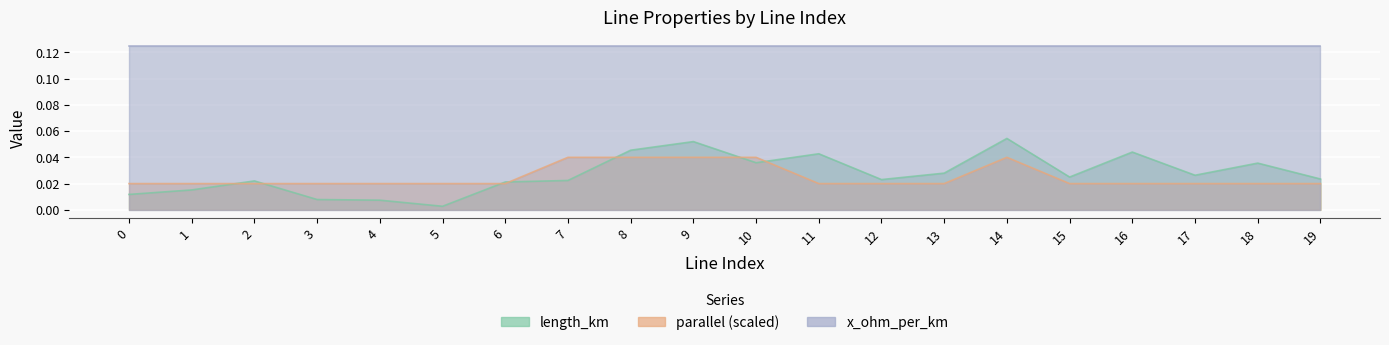

Is it true that parallel equals 0.0 at 17?

False